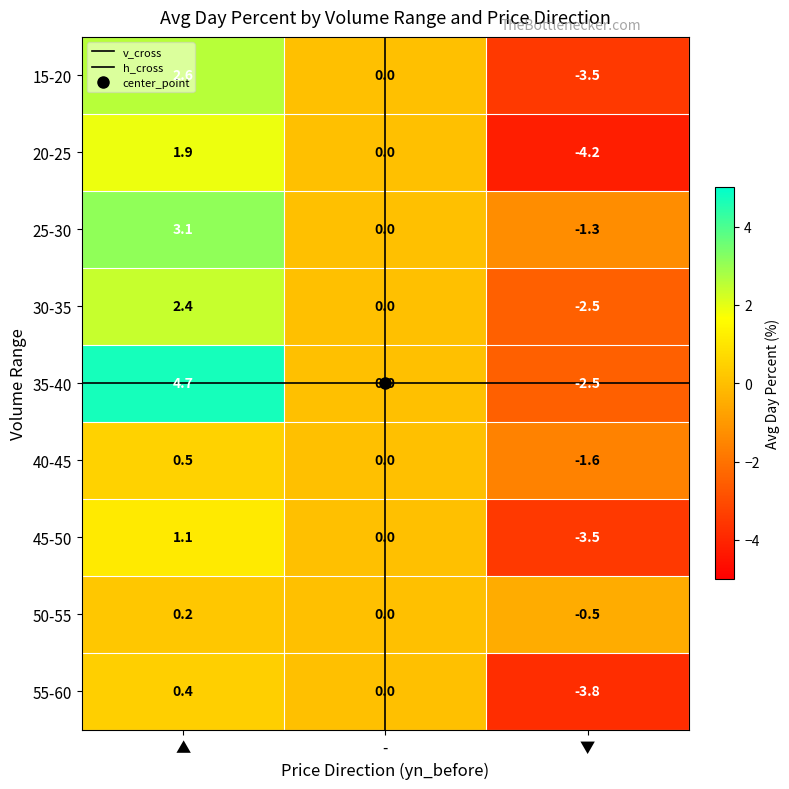

Is the value of 55-60 at - greater than the value of 35-40 at ▲?

No